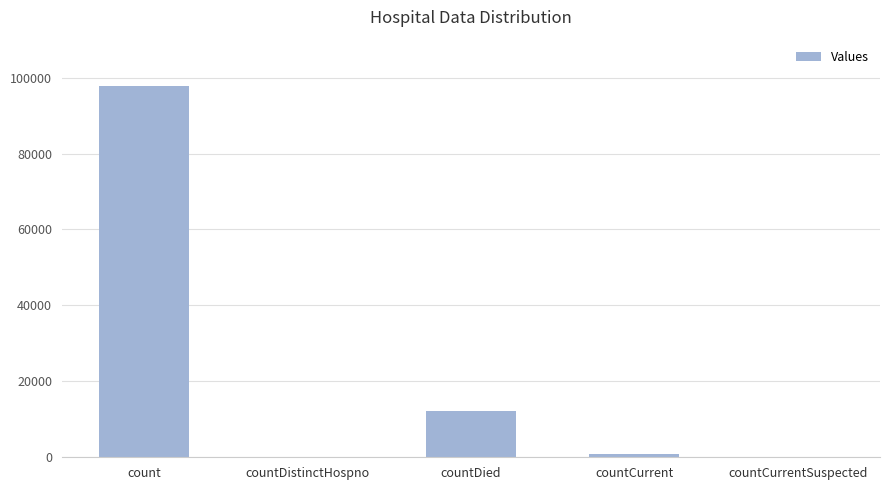

True or false: the data shows 0 at countCurrentSuspected.

True